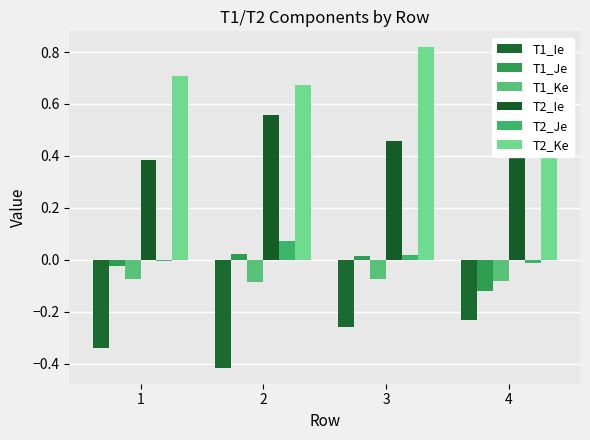

How many bars are there in total?

24